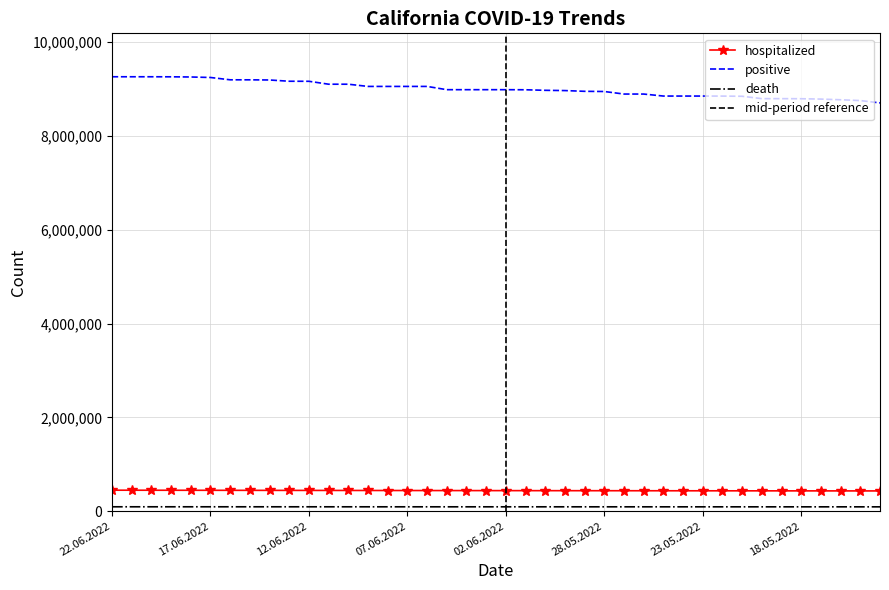

The value of hospitalized at 13.06.2022 is 440933. True or false?

True